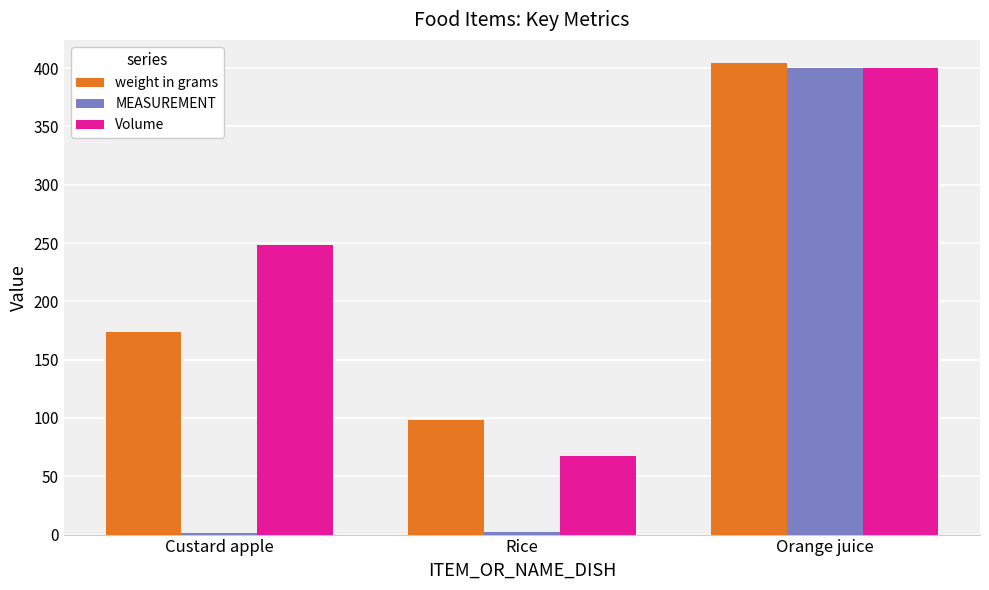

How many groups of bars are there?

3